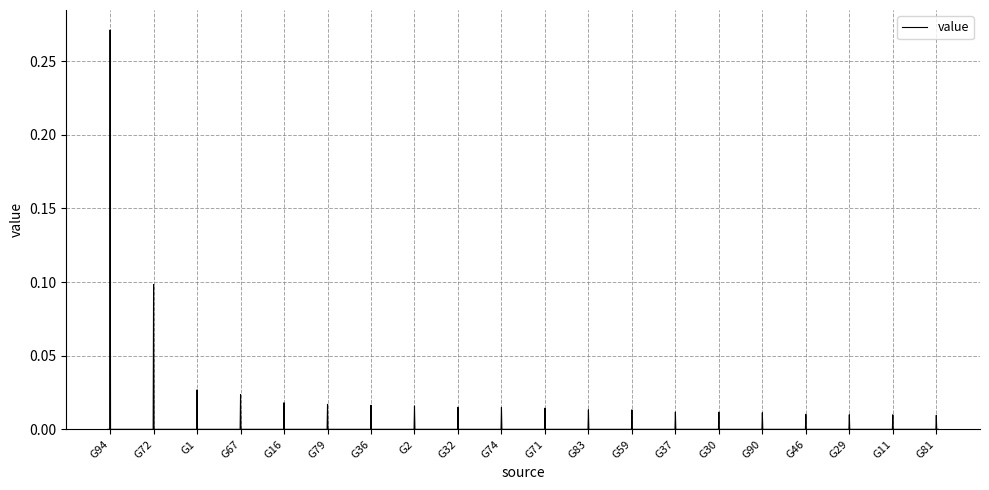

Which category has the highest value across all series?

G94